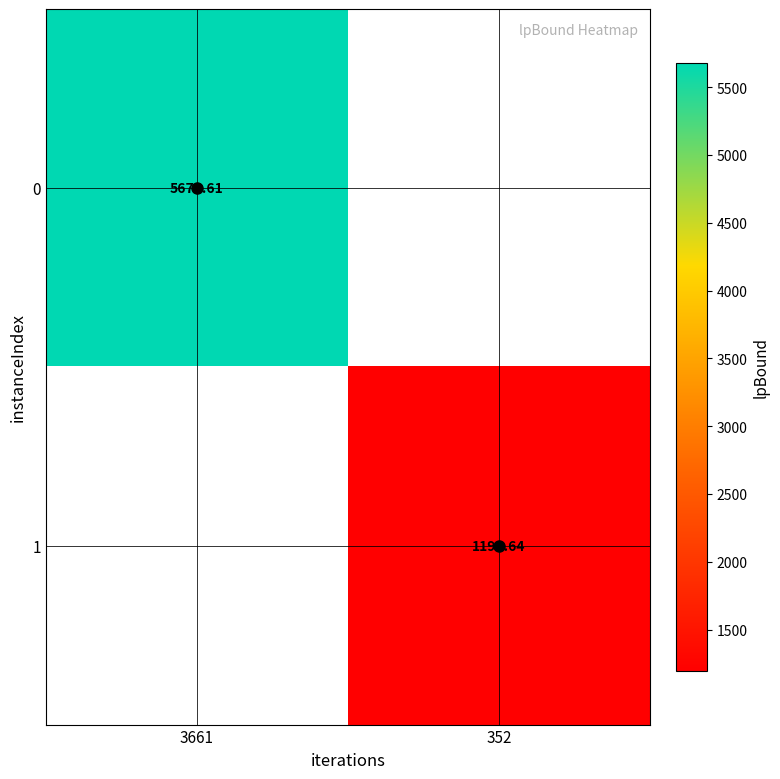

Which has a higher value, 352 or 3661?

3661